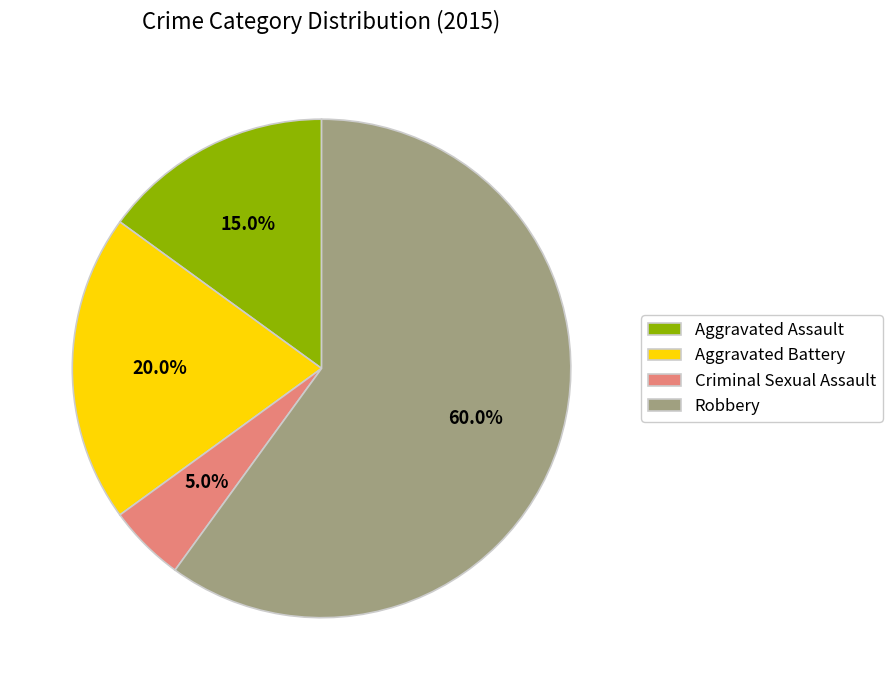

True or false: Aggravated Assault accounts for 6% of the total.

False